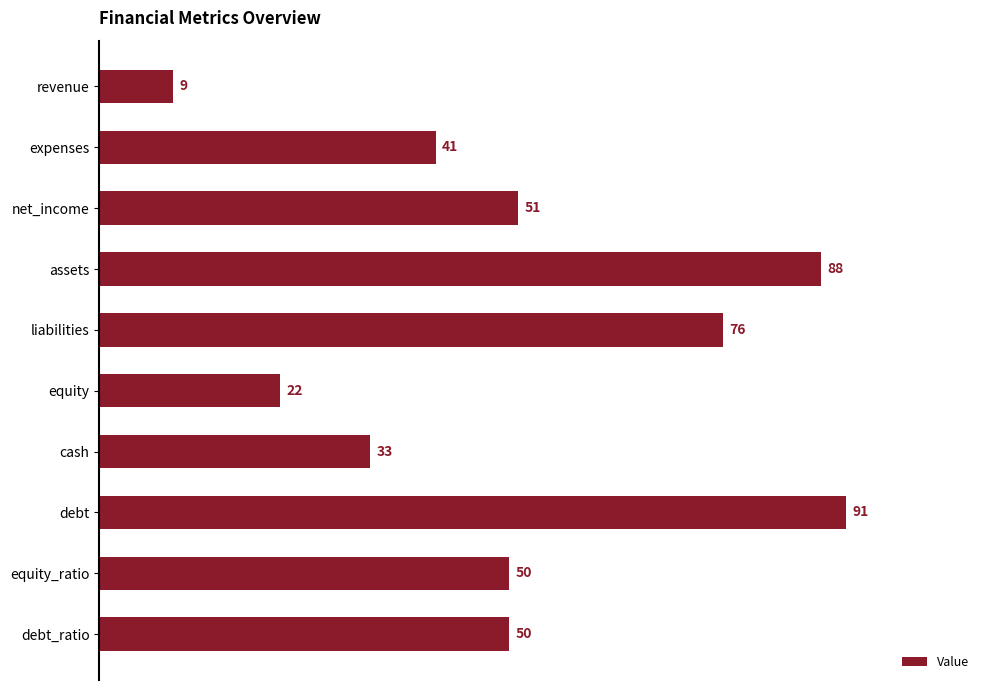

What is the sum of all values?

511